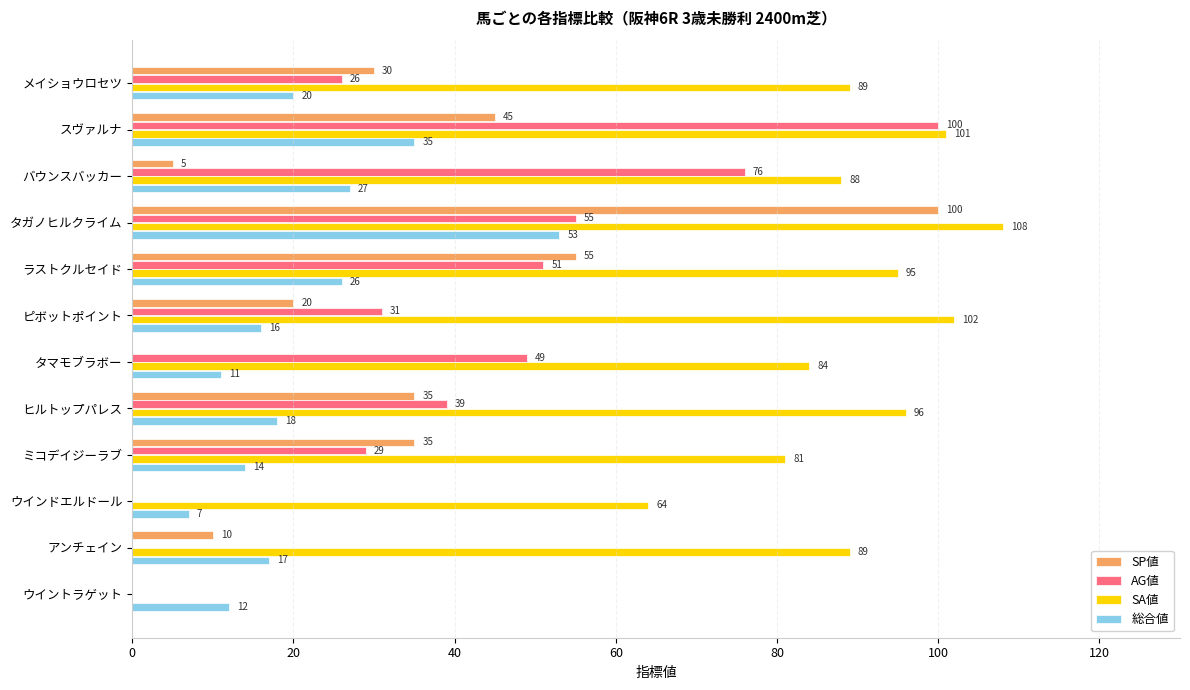

The 総合値 series shows 11 at ウインドエルドール. True or false?

False